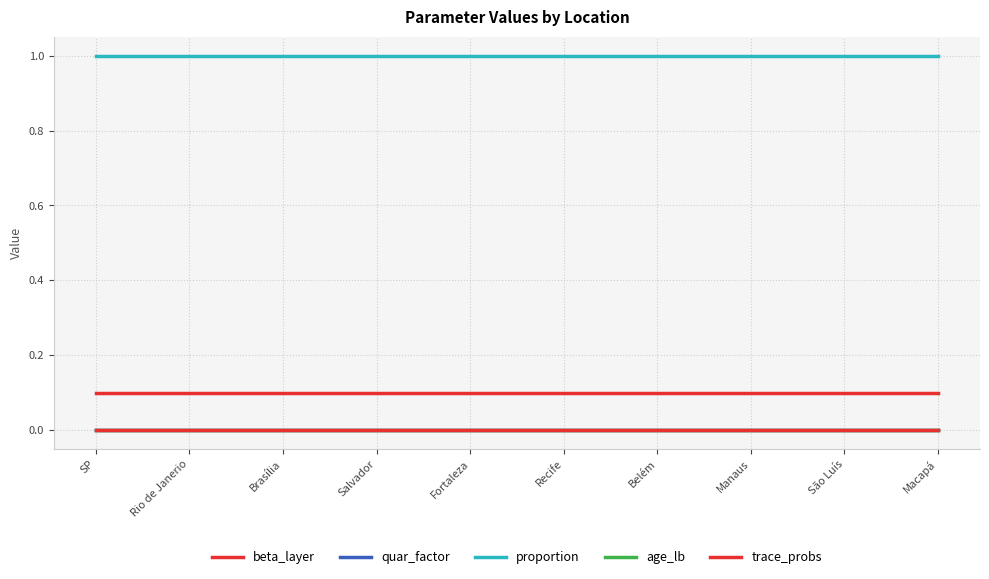

What is the total value across all series at Salvador?

1.1